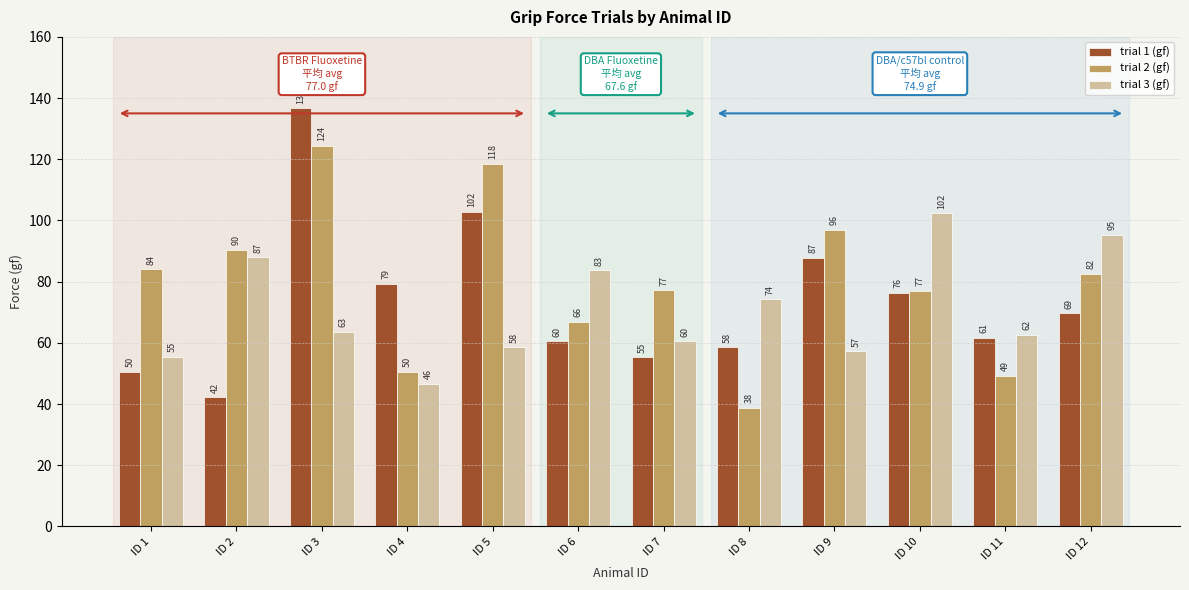

At which label does trial 3 (gf) first exceed 63?

ID 2